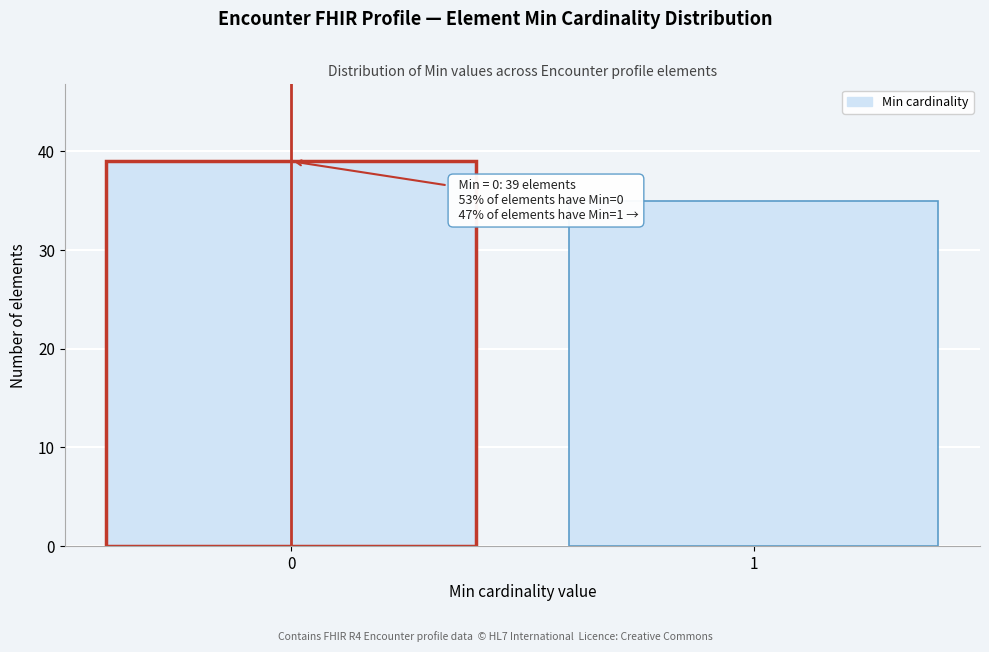

Reading left to right, list all the values displayed in this chart.

39	35